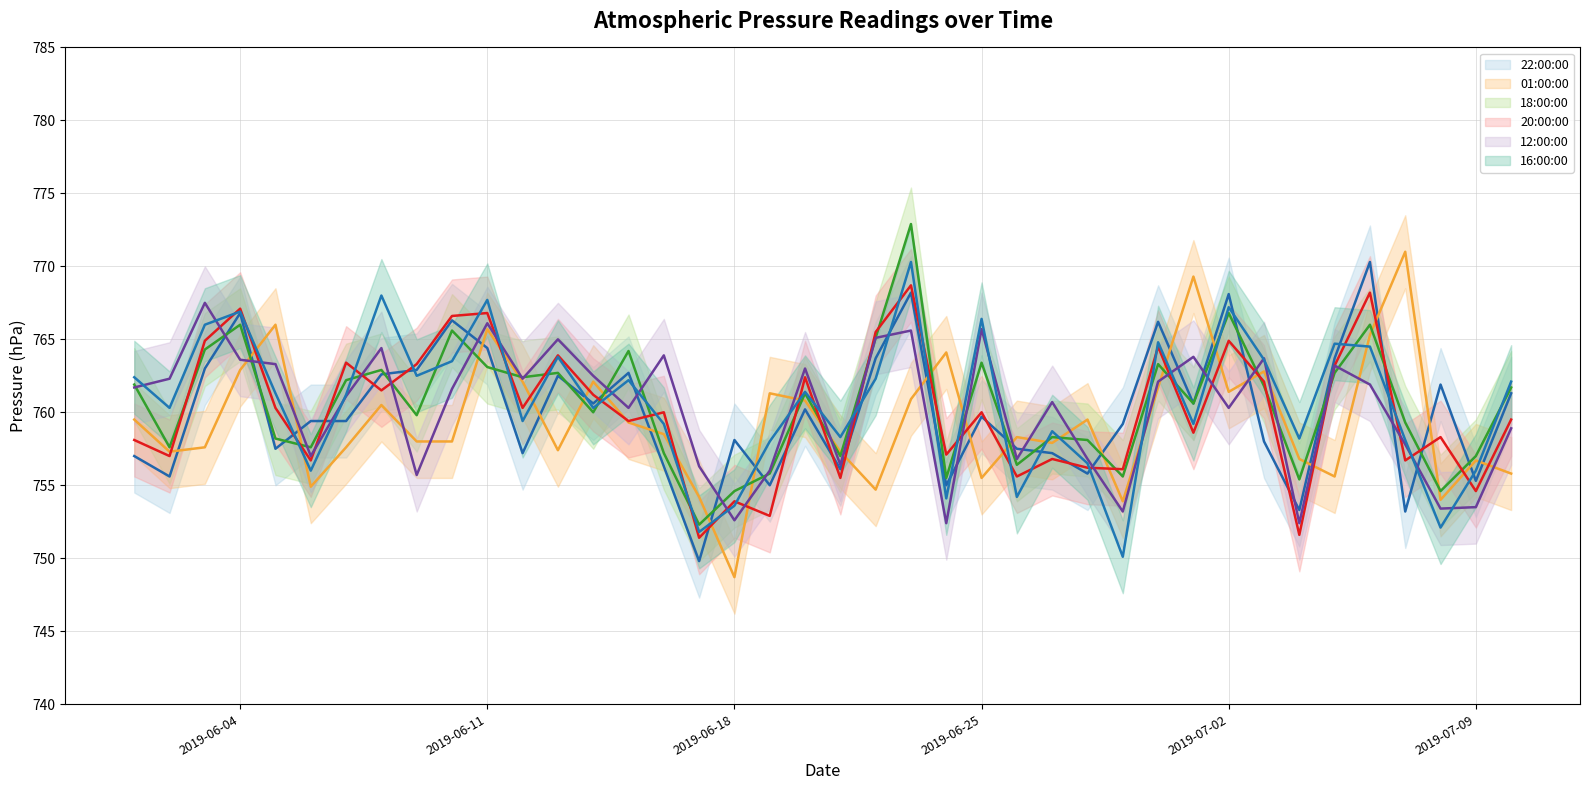

What value does the 18:00:00 series have at 2019-06-22?

765.1